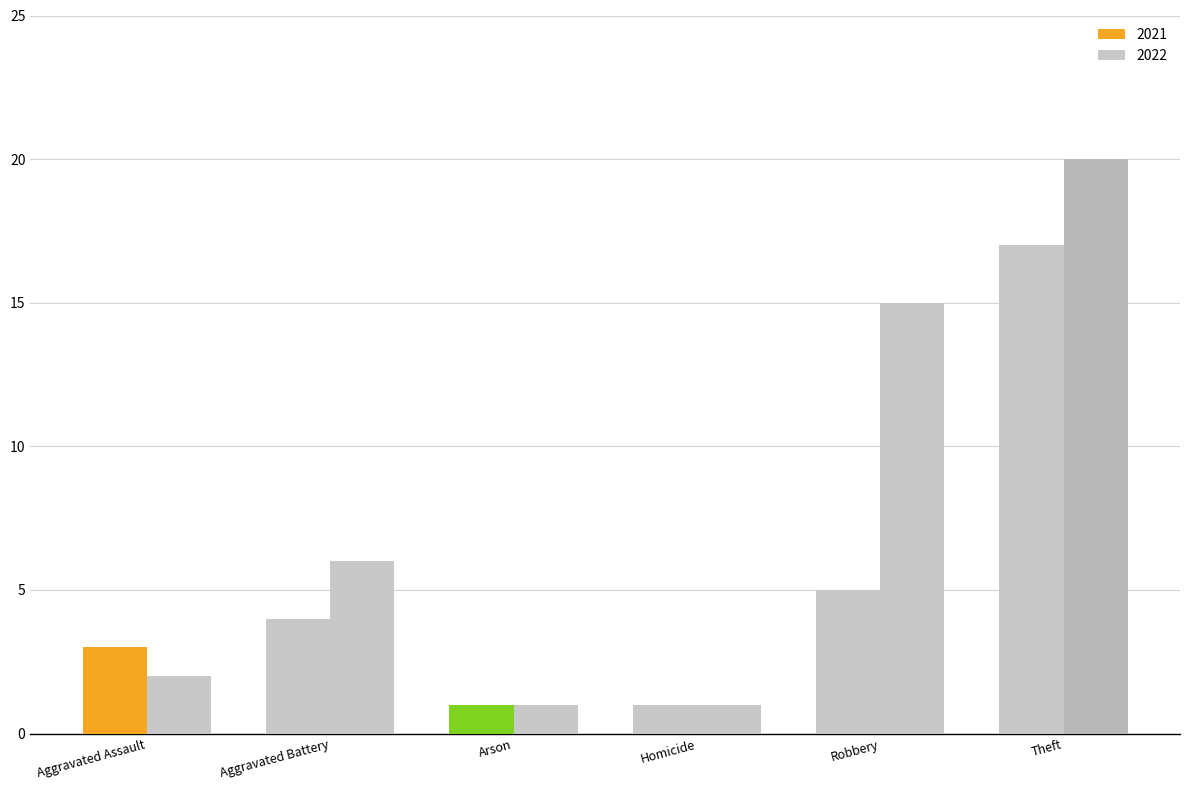

What is the highest value of the 2021 series?

17